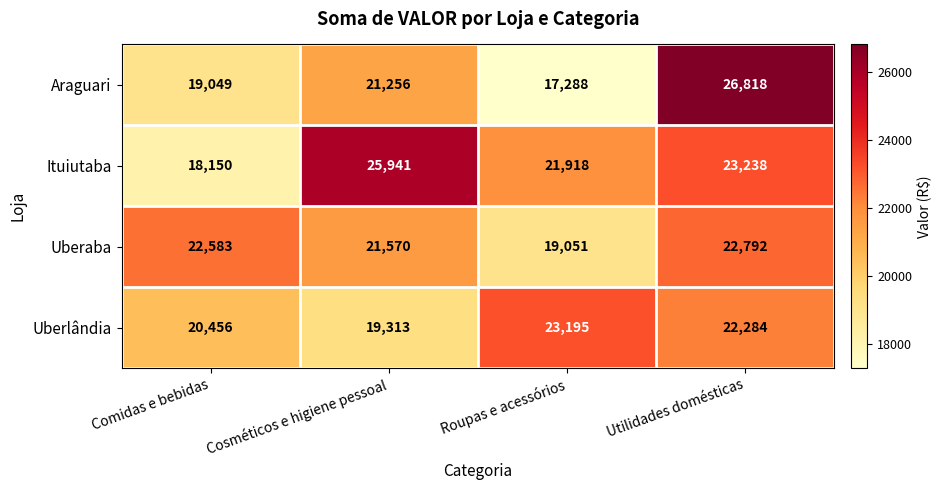

Which label corresponds to the smallest value in the chart?

Roupas e acessórios